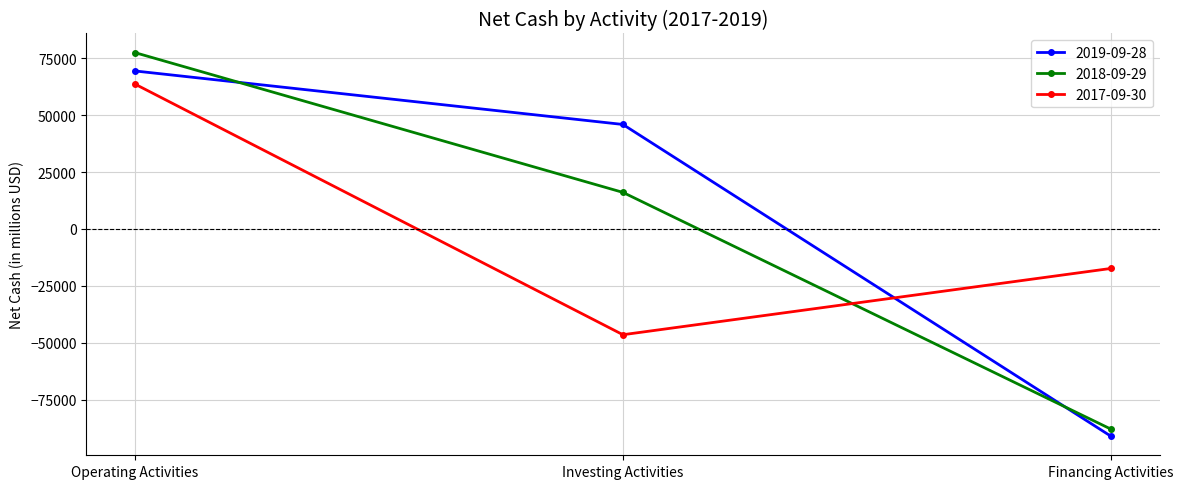

Count the 2017-09-30 values in the range -46446 to 63598.

3